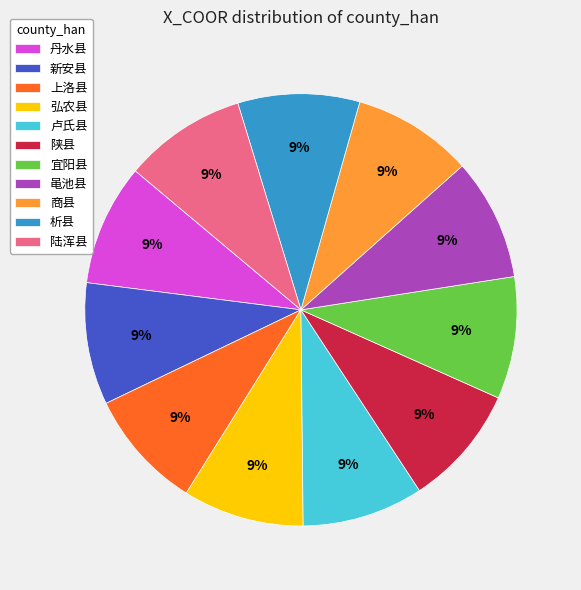

Count the number of slices in the pie.

11